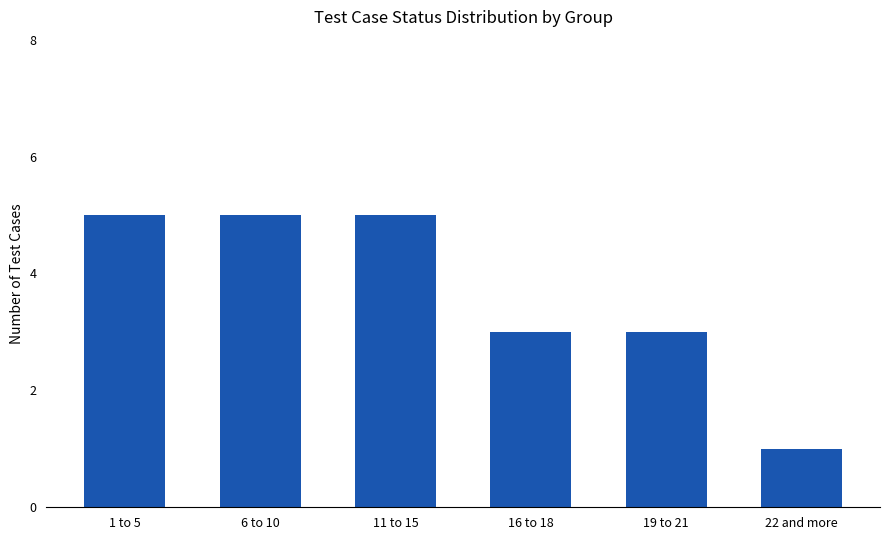

What is the label of the 1st bar from the right?

22 and more